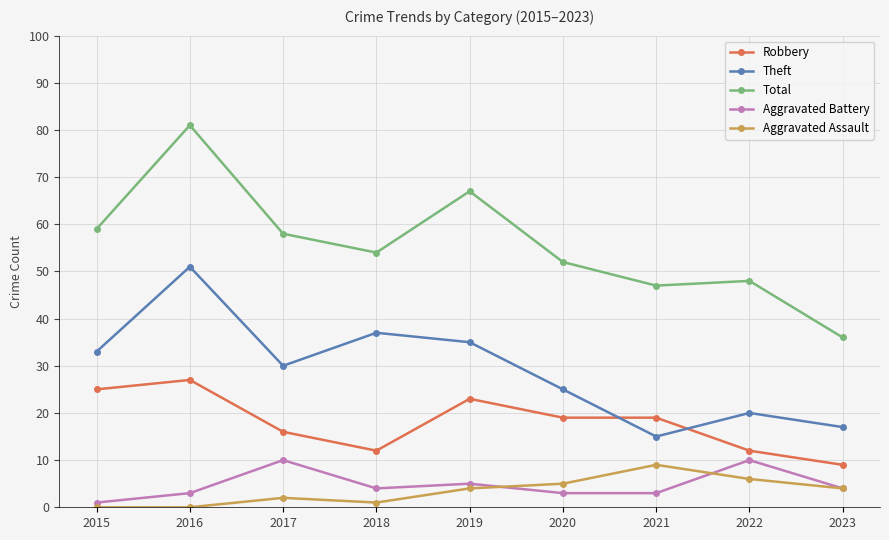

True or false: Theft and Aggravated Battery intersect in this chart.

False